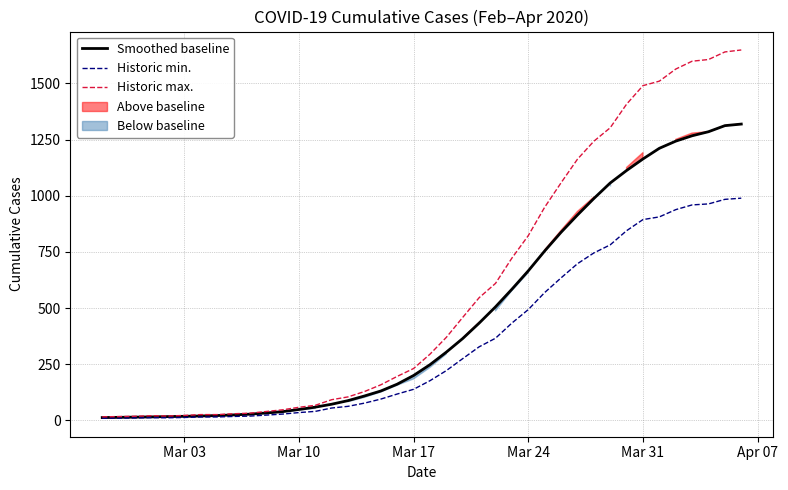

What value does the Smoothed baseline series have at Mar 17?

200.2